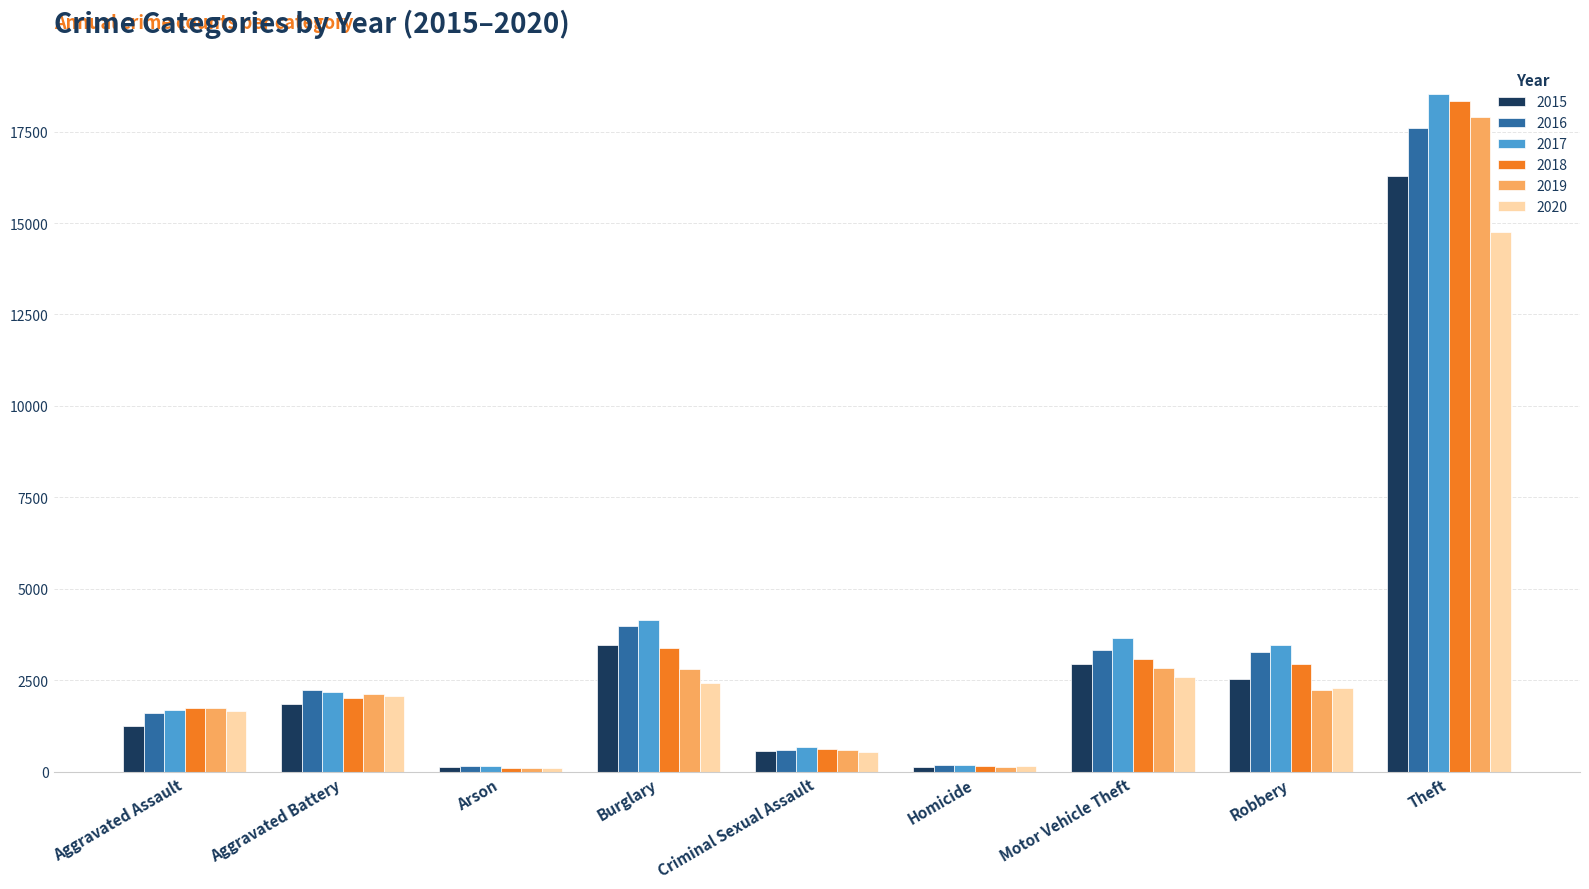

What is the average value of the 2016 series?

3665